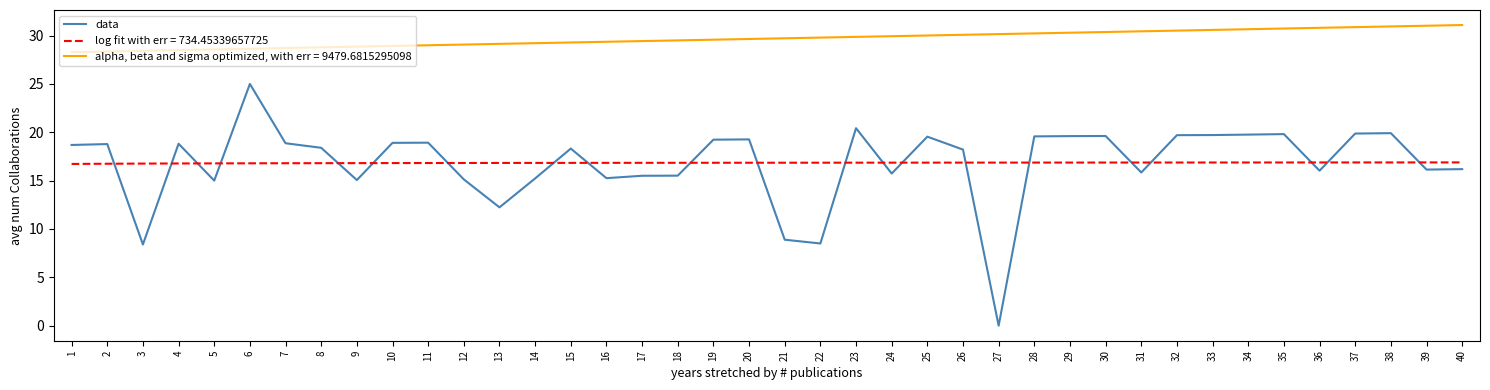

Is the value of alpha, beta and sigma optimized, with err = 9479.6815295098 at 26 greater than the value of log fit with err = 734.45339657725 at 10?

Yes